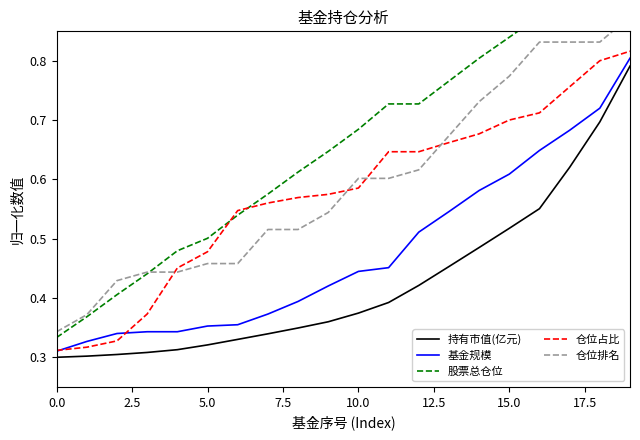

What is the difference between the highest and lowest values at 11?

0.3